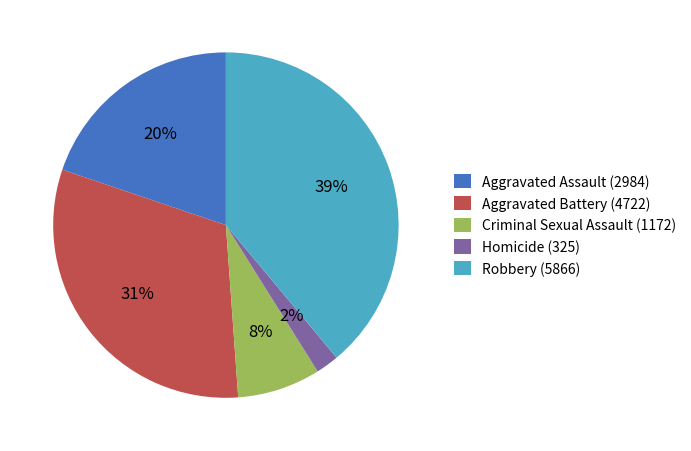

Does Homicide account for over 50% of the chart?

No